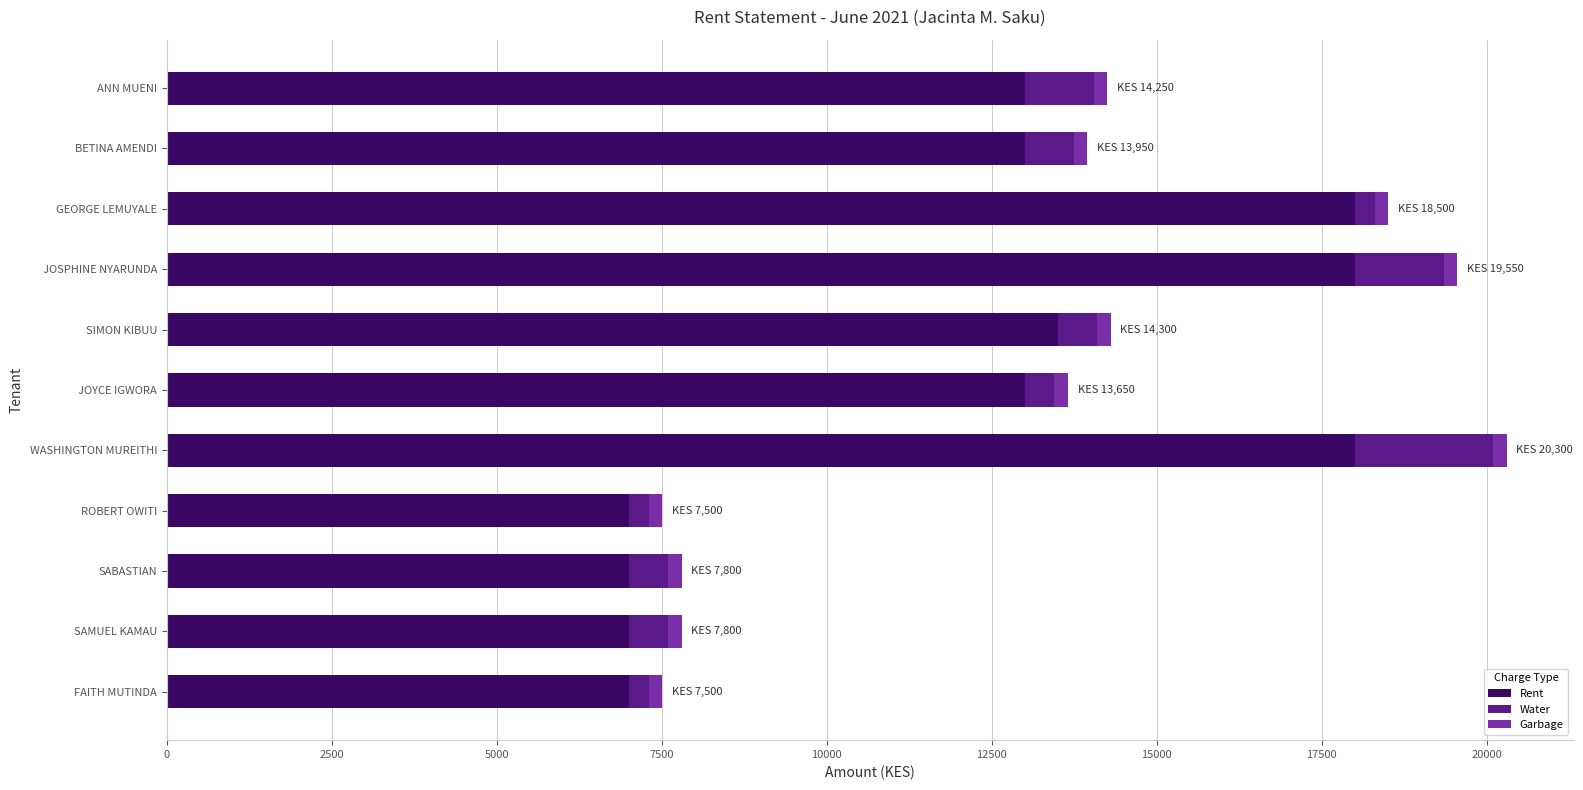

True or false: Rent has a value of 18000 at GEORGE LEMUYALE.

True